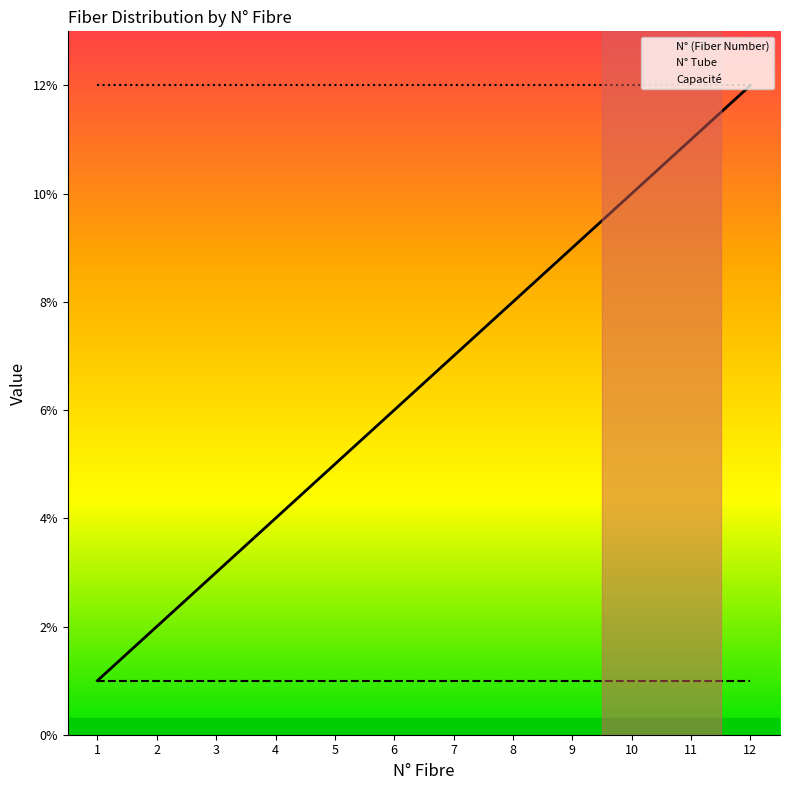

Where is N° Tube nearest to the value 1?

1